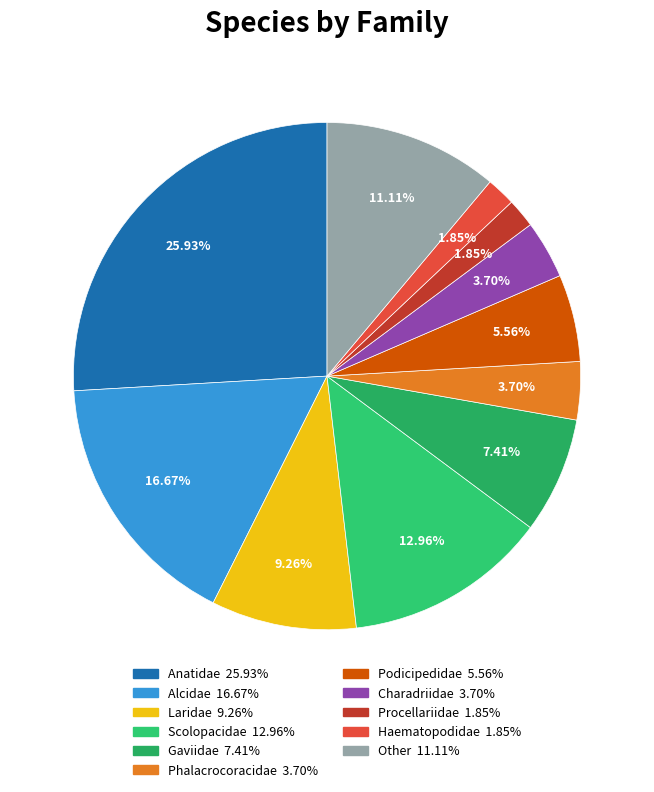

How many segments does this pie chart have?

11